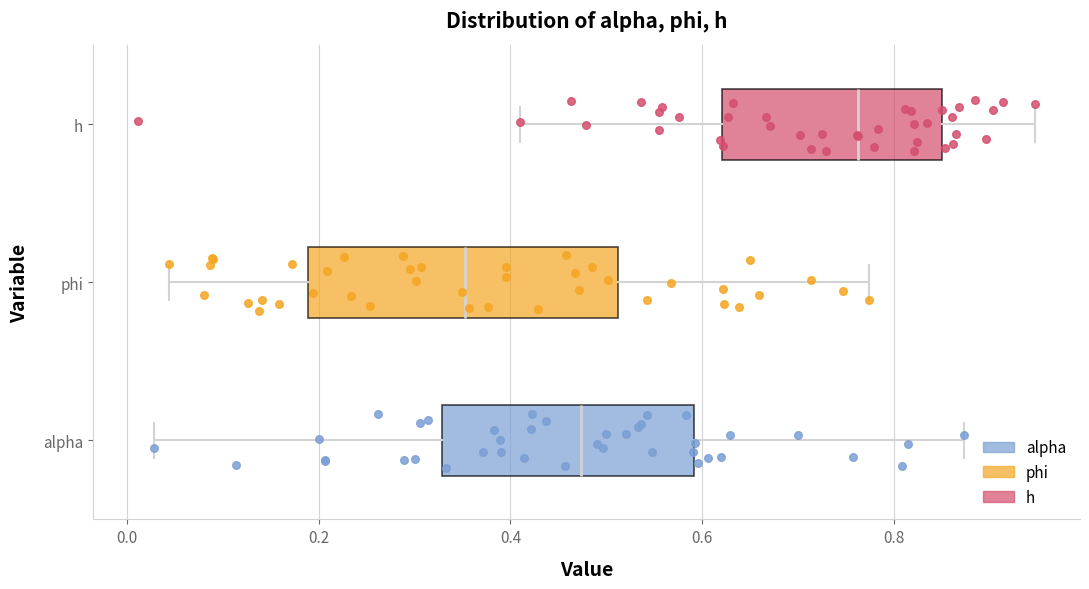

Reading bottom to top, read every box against the x-axis: the position of its median line, the range the box covers, and the ends of its whiskers. The values are not printed on the chart, so give them approximately, as read against the axis.

alpha: median 0.48, box 0.32 to 0.60, whiskers 0.02 to 0.88
phi: median 0.36, box 0.18 to 0.52, whiskers 0.04 to 0.78
h: median 0.76, box 0.62 to 0.86, whiskers 0.42 to 0.94